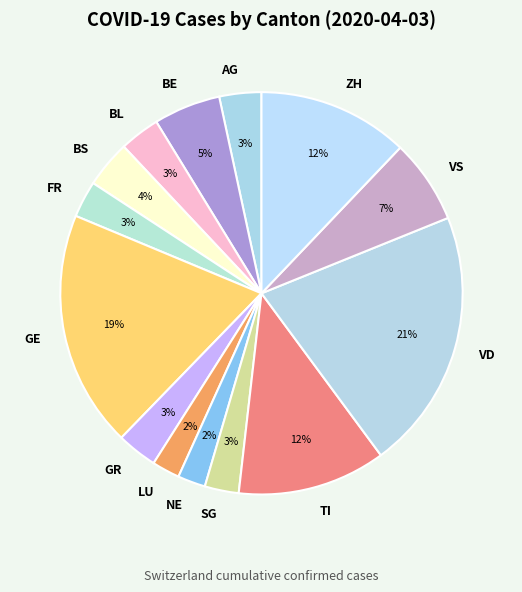

Is the sum of LU and BS greater than half?

No